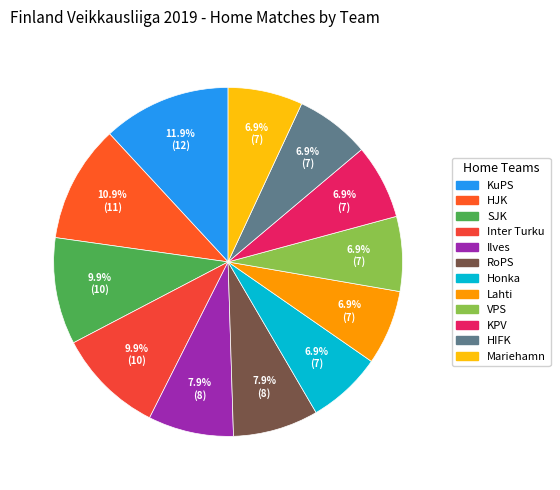

True or false: Ilves accounts for 8% of the total.

True